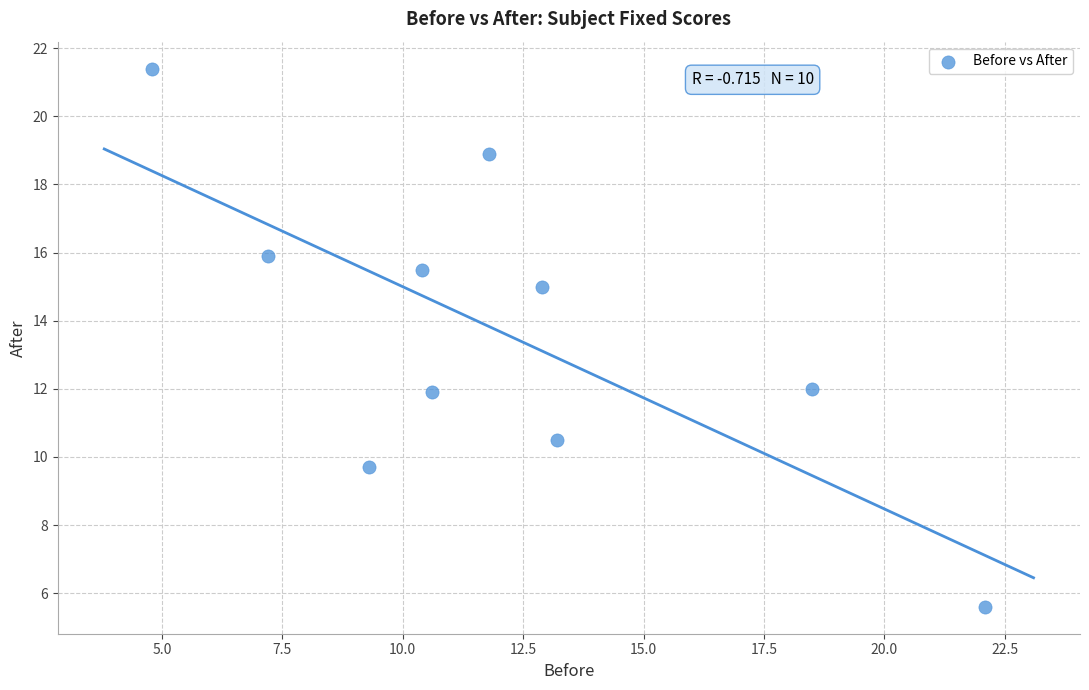

What is the range of Y values (max minus min)?

15.8